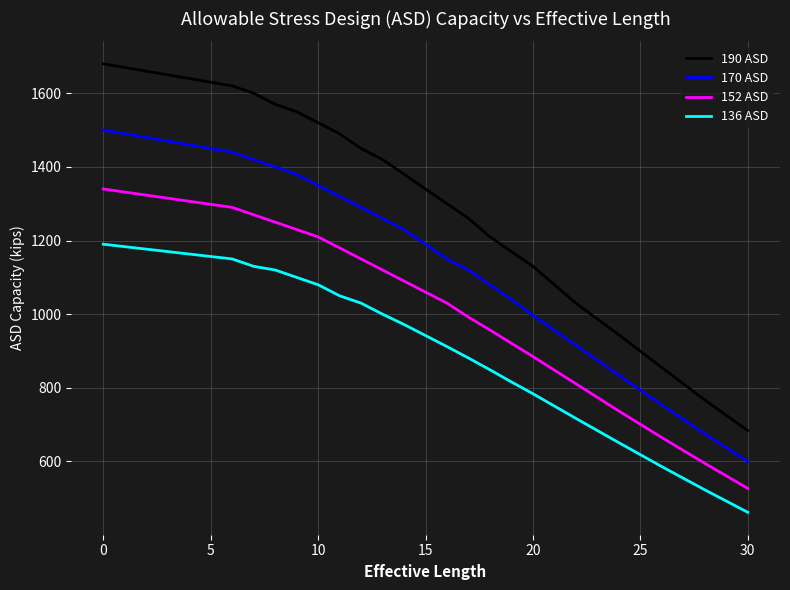

Reading left to right, what are all the values shown in this chart?

190 ASD: 1680	1620	1600	1570	1550	1520	1490	1450	1420	1380	1340	1300	1260	1210	1170	1130	1030	944	855	767	684
170 ASD: 1500	1440	1420	1400	1380	1350	1320	1290	1260	1230	1190	1150	1120	1080	1040	997	916	834	754	675	600
152 ASD: 1340	1290	1270	1250	1230	1210	1180	1150	1120	1090	1060	1030	992	957	921	885	811	737	665	595	527
136 ASD: 1190	1150	1130	1120	1100	1080	1050	1030	1000	972	942	912	881	849	816	784	717	651	586	523	462